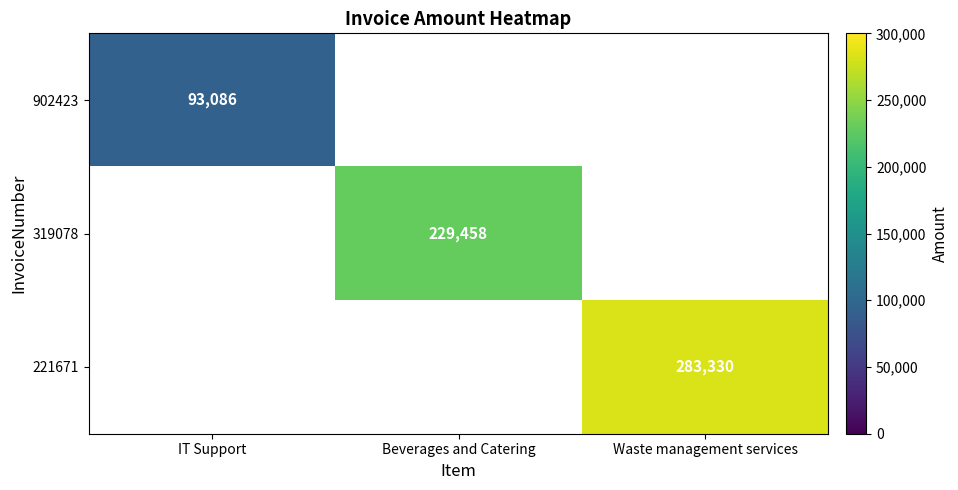

The 902423 series shows 93086 at IT Support. True or false?

True